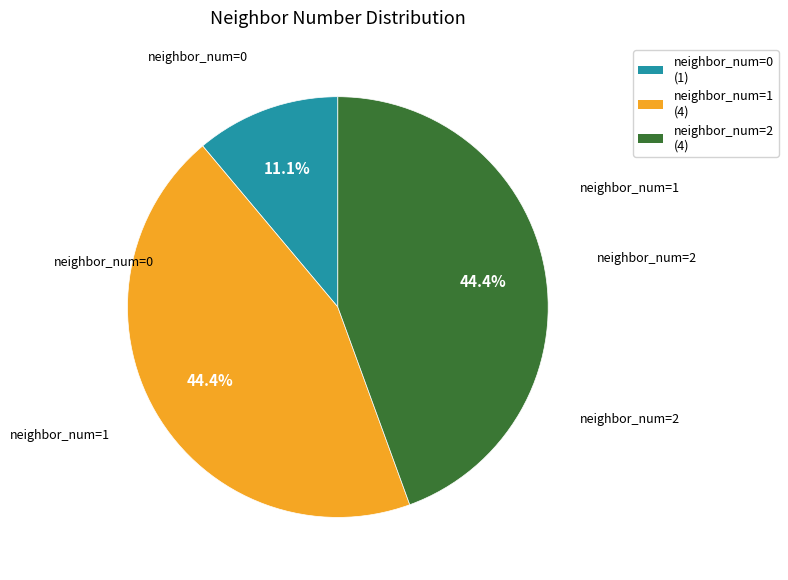

Is there any slice that represents more than half of the pie?

No